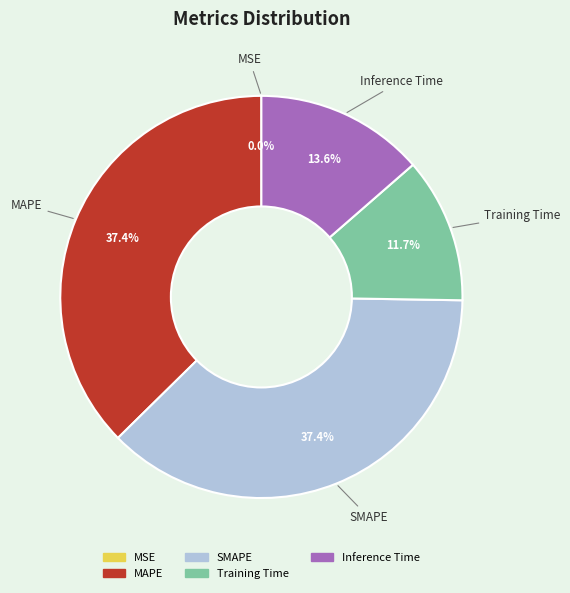

Does any single category account for the majority?

No